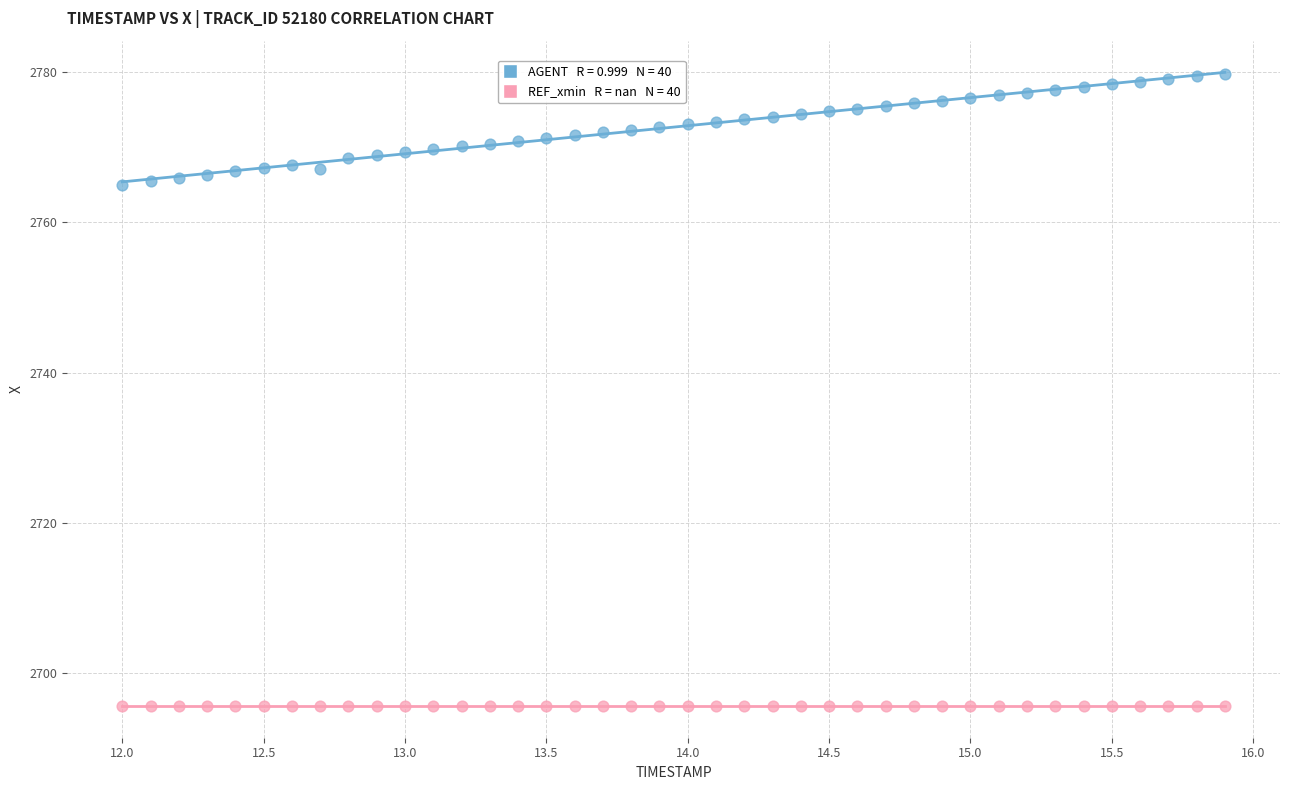

Count the number of points in this scatter plot.

80